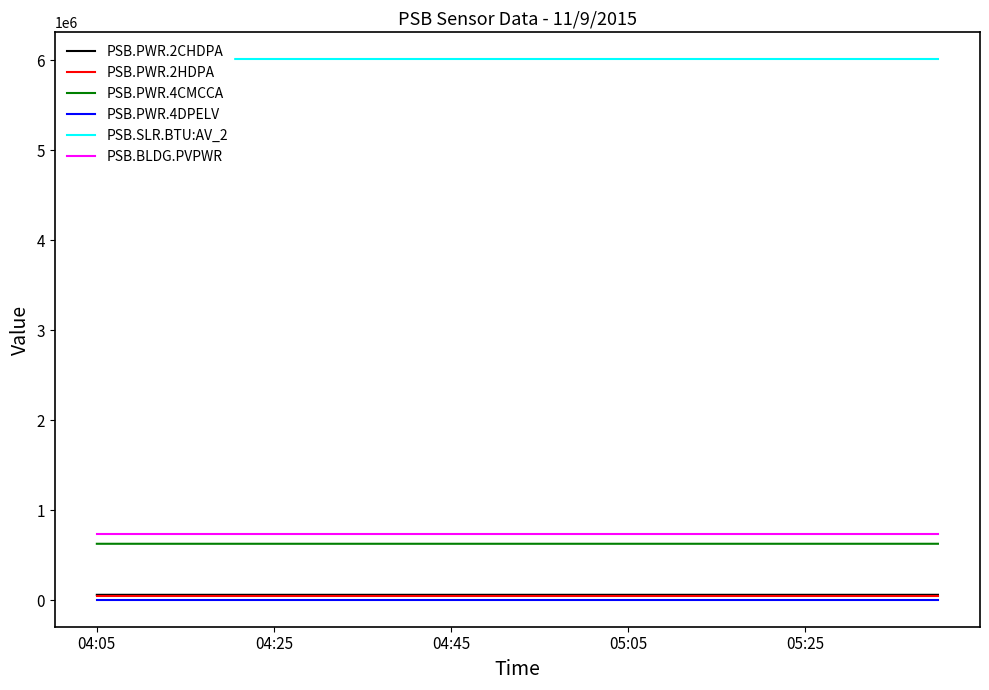

At which category does the chart reach its peak across all series?

04:05